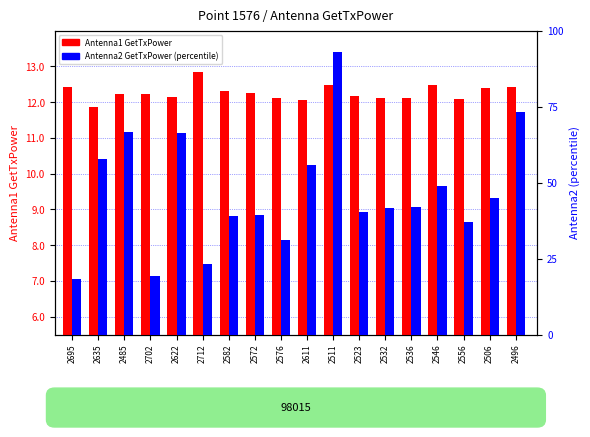

Reading left to right, list all the values displayed in this chart.

Antenna1 GetTxPower: 12.4	11.9	12.2	12.2	12.2	12.9	12.3	12.3	12.1	12.1	12.5	12.2	12.1	12.1	12.5	12.1	12.4	12.4
Antenna2 GetTxPower: 18.3	57.7	66.8	19.4	66.5	23.1	38.9	39.3	31.1	55.9	92.9	40.5	41.6	42.0	48.9	37.2	44.9	73.4